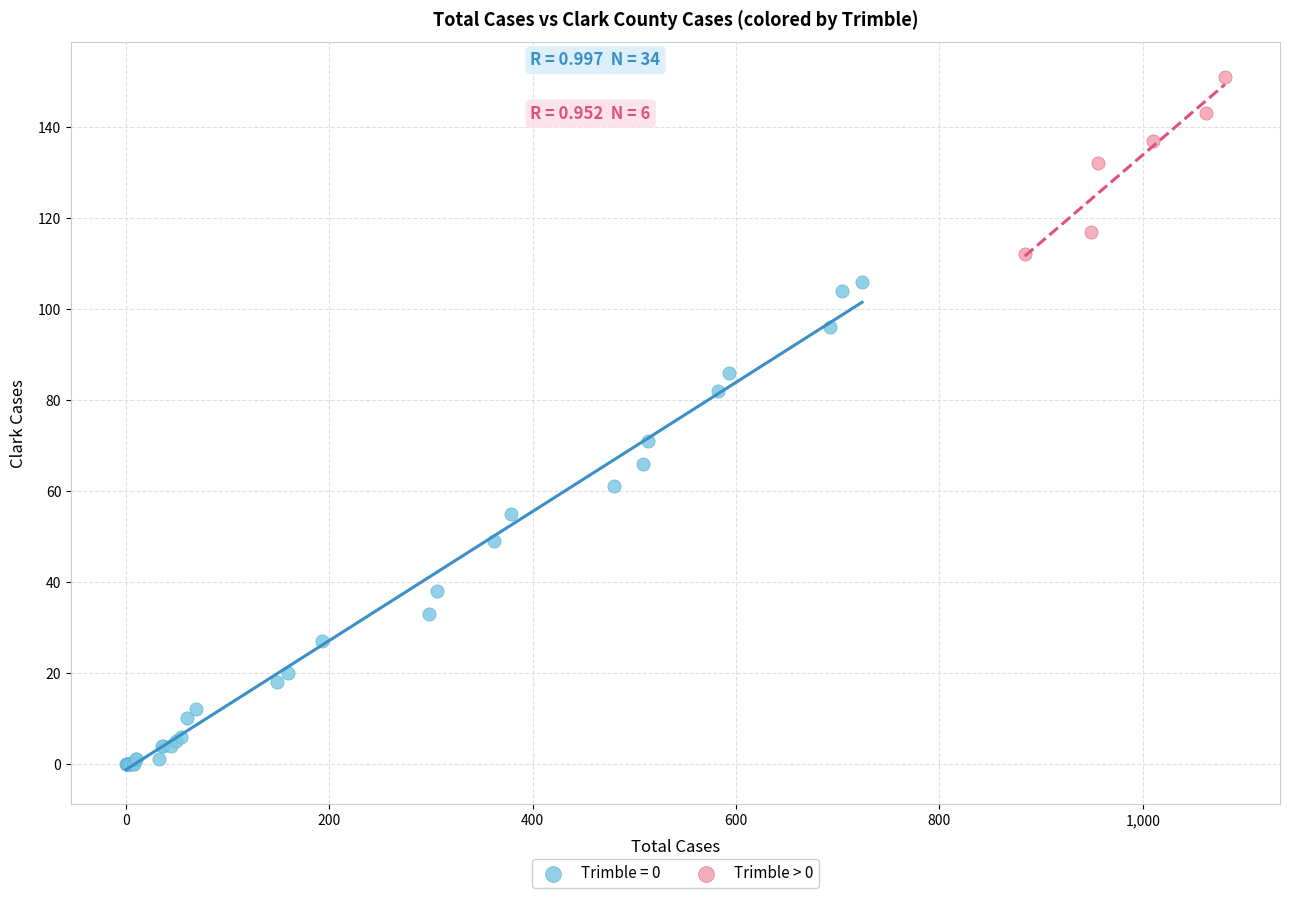

Which series reaches the minimum Y coordinate?

Trimble = 0